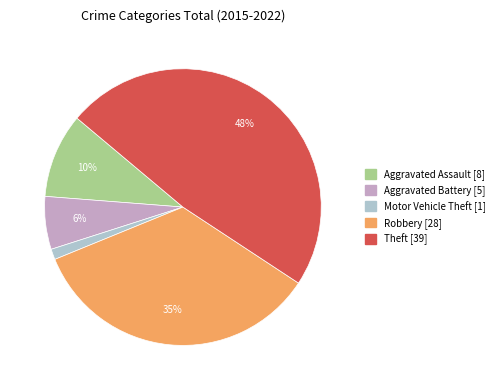

To the nearest percent, what is the difference between the largest and smallest slice percentages?

47%